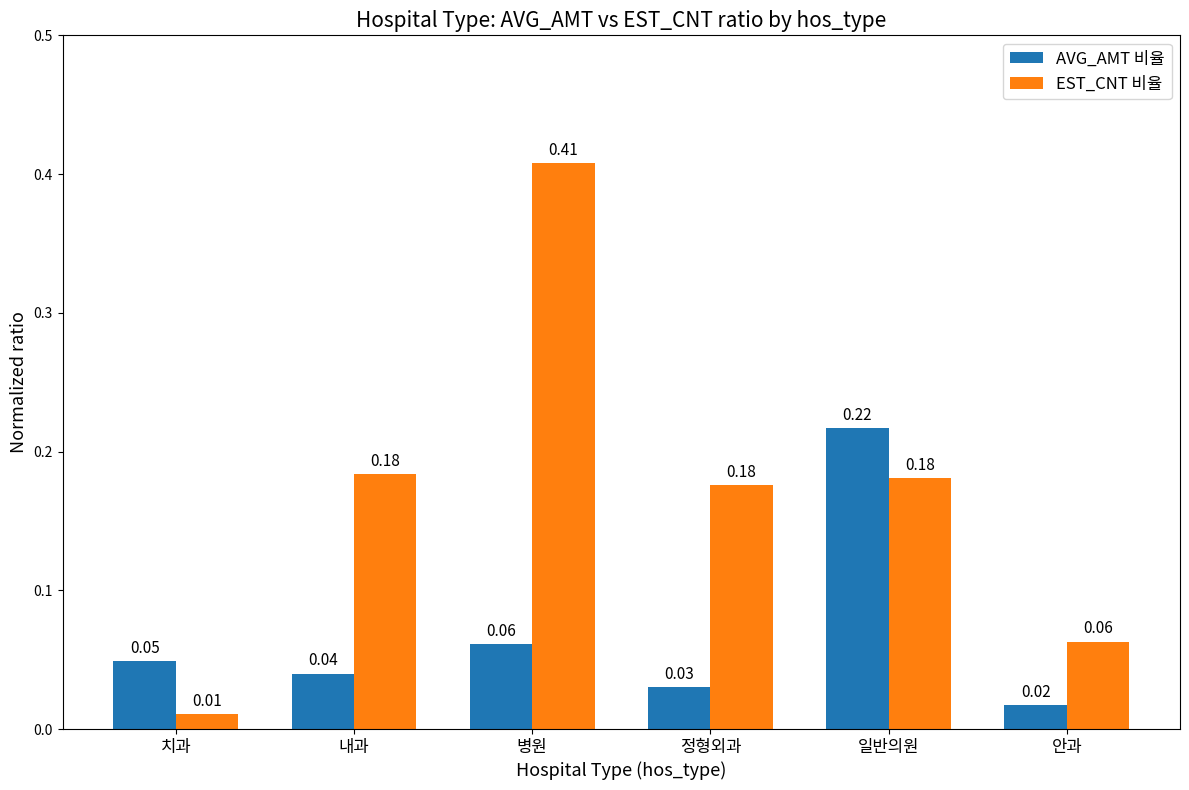

The value of EST_CNT 비율 at 내과 is 0.3. True or false?

False